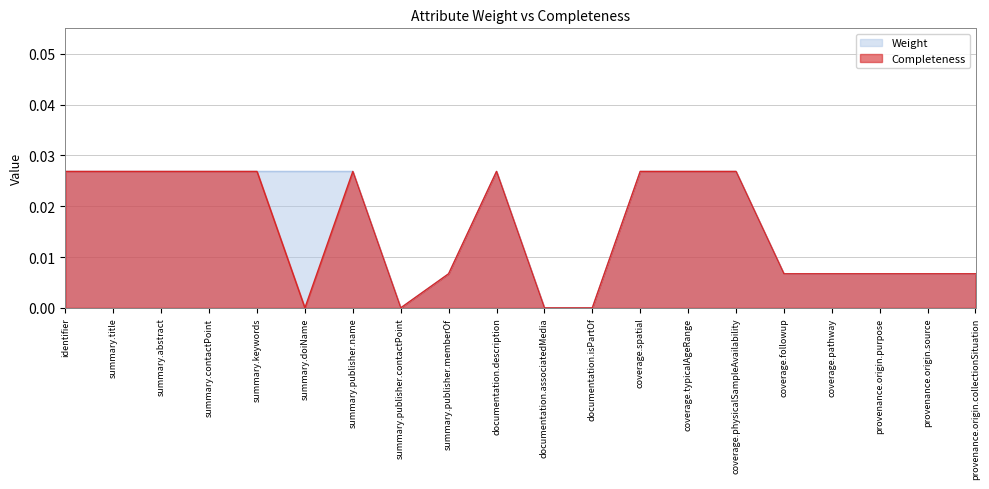

List the series in order of their overall mean, lowest first.

Completeness, Weight